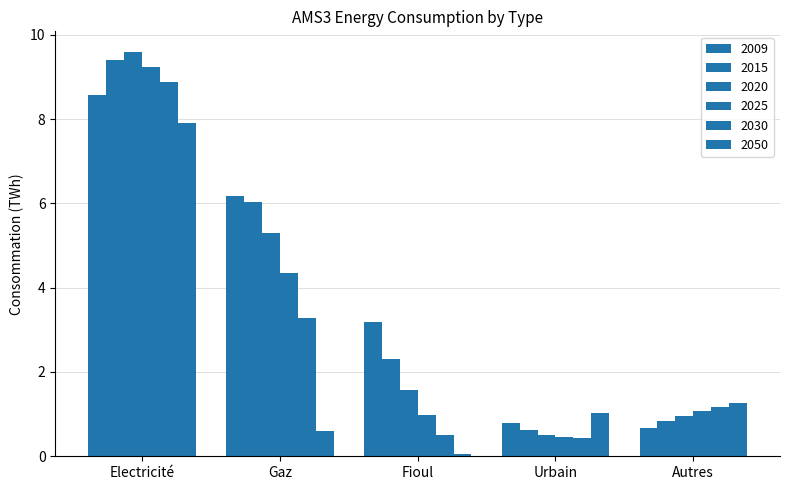

At which label does 2009 first exceed 3?

Electricité